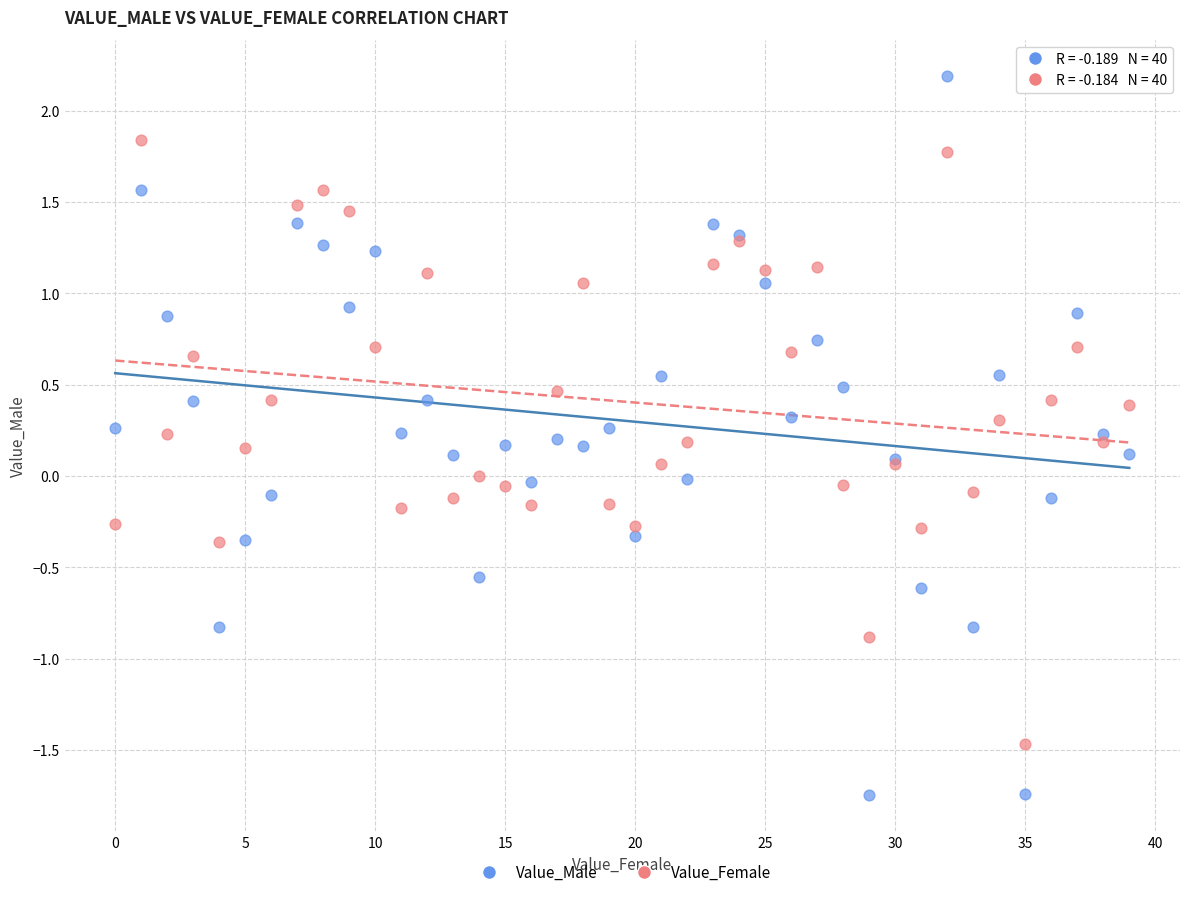

Which series reaches the minimum Y coordinate?

Value_Male